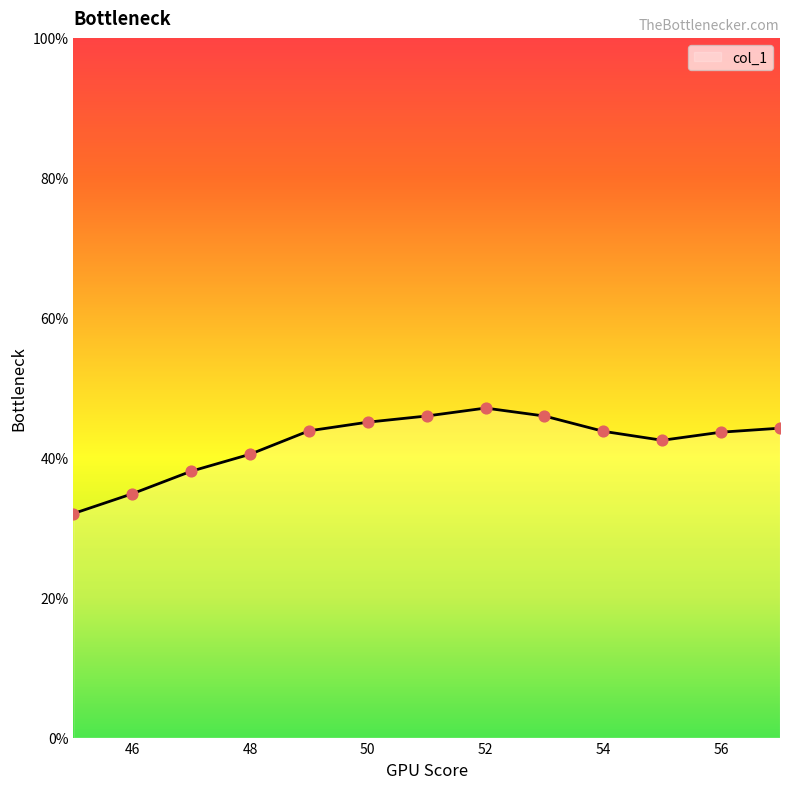

What is the minimum value shown in the chart?

32.0